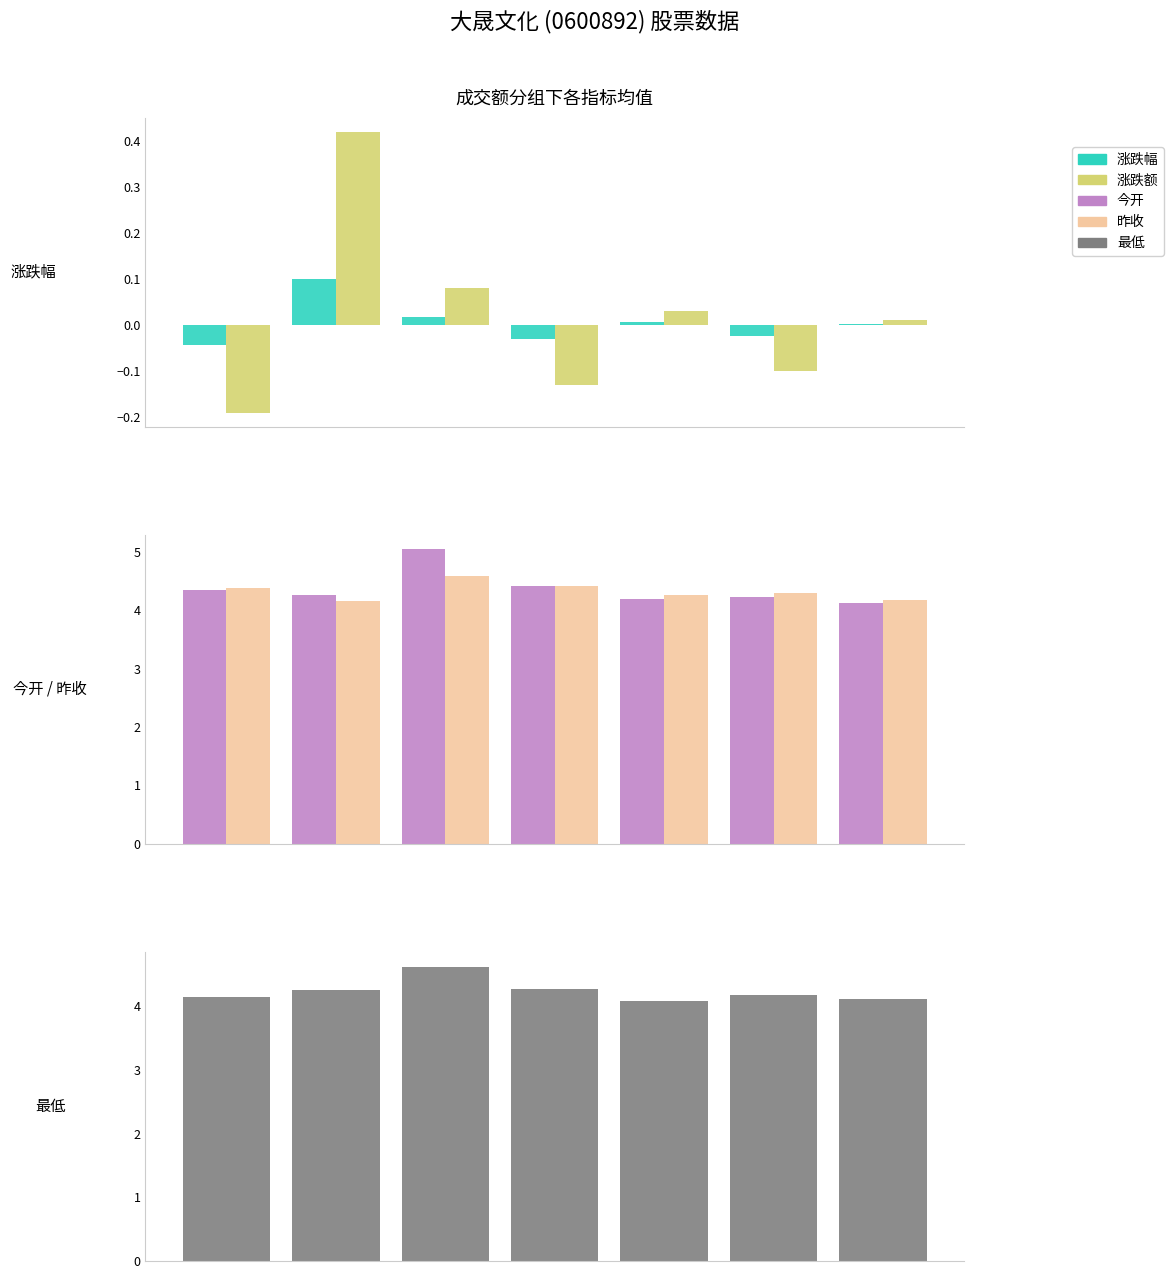

What is the minimum value for 最低?

4.1